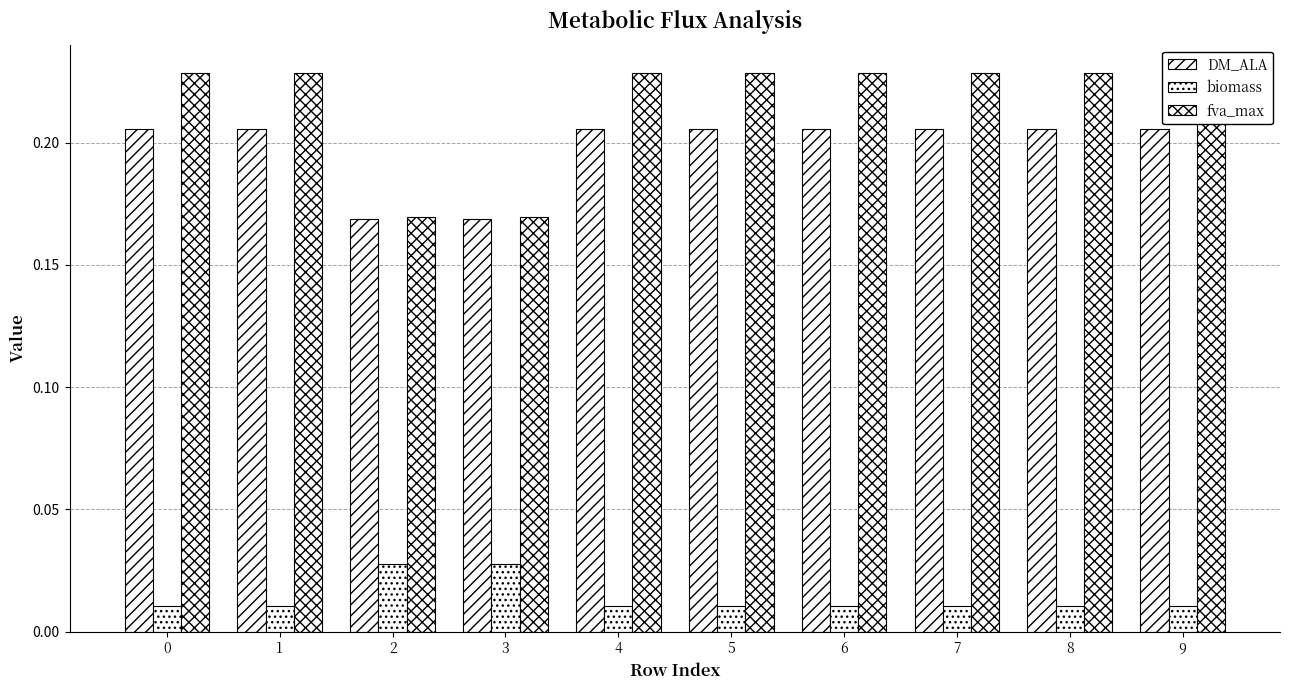

Are the bars grouped side by side (vs. stacked)?

Yes